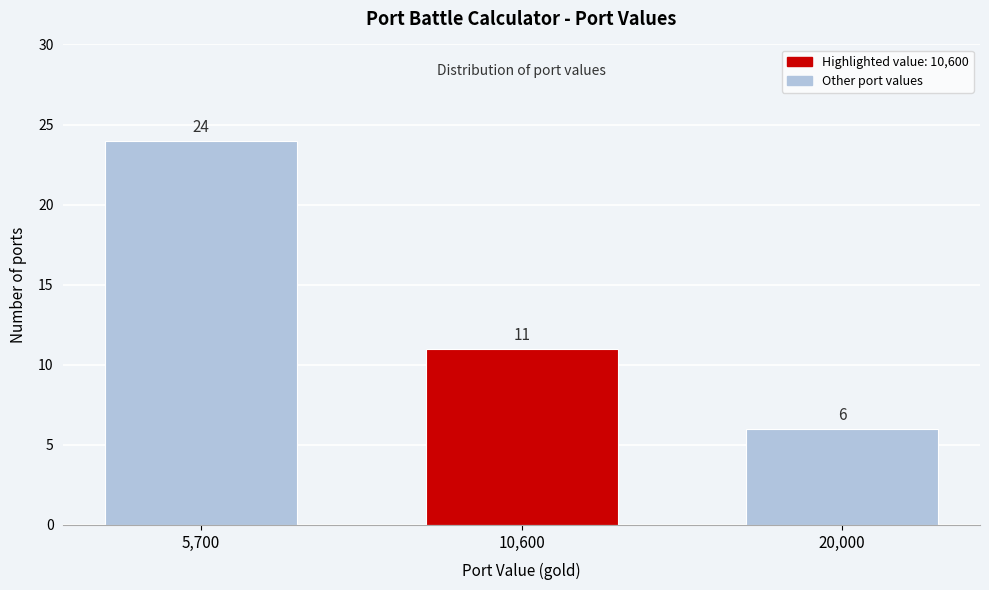

Reading left to right, extract all data points from this chart.

24	11	6